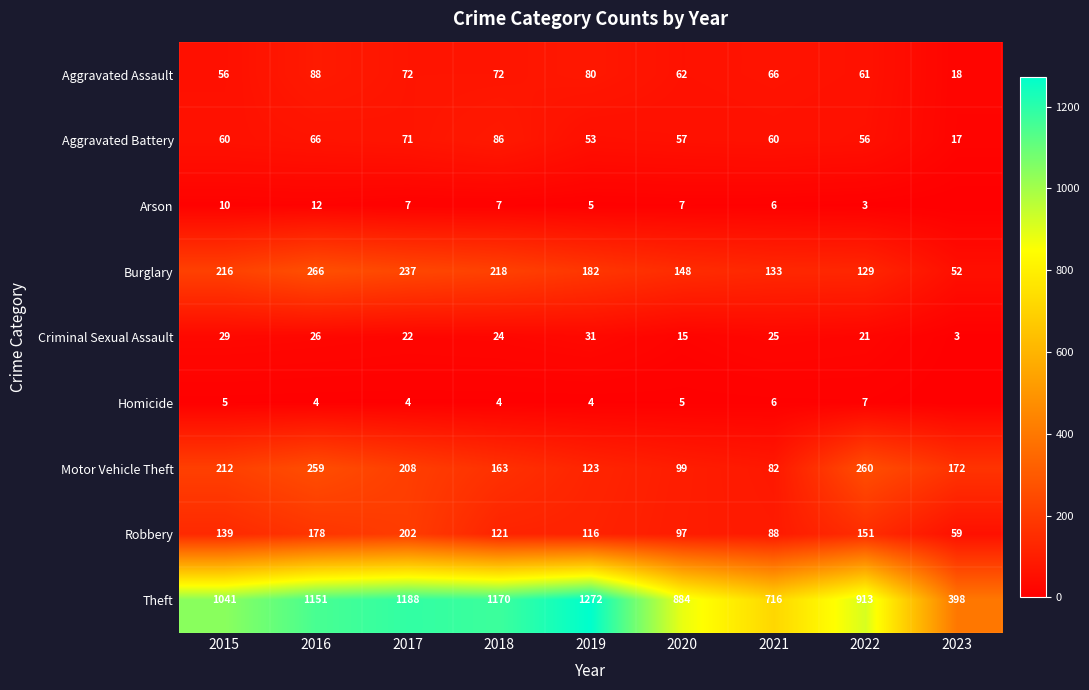

Where does the Robbery series first go above 121?

2015